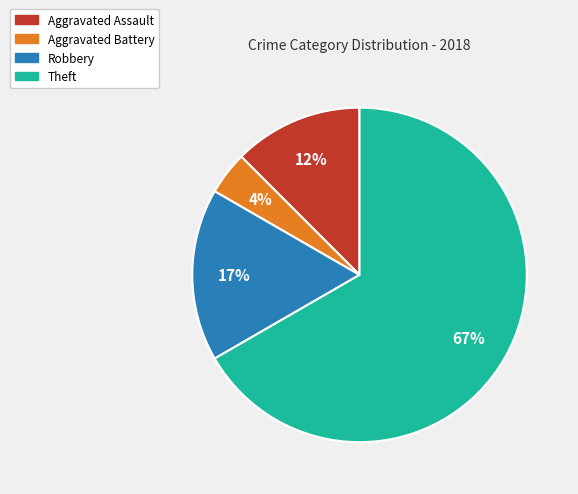

To the nearest percent, what is the average slice percentage?

25%